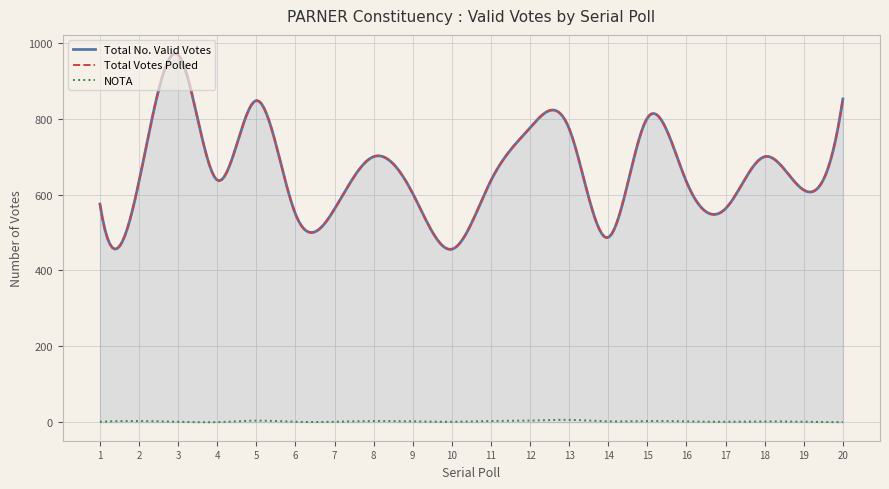

True or false: NOTA has more than 1 interior local peaks.

True